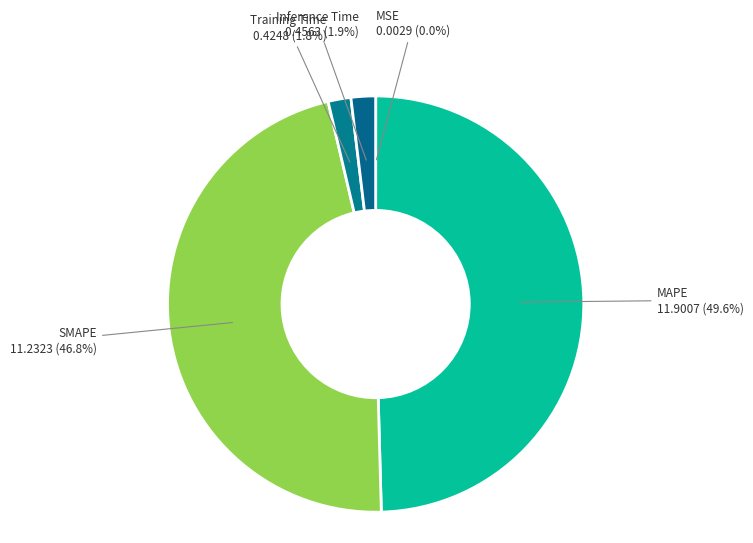

How many segments does this pie chart have?

5